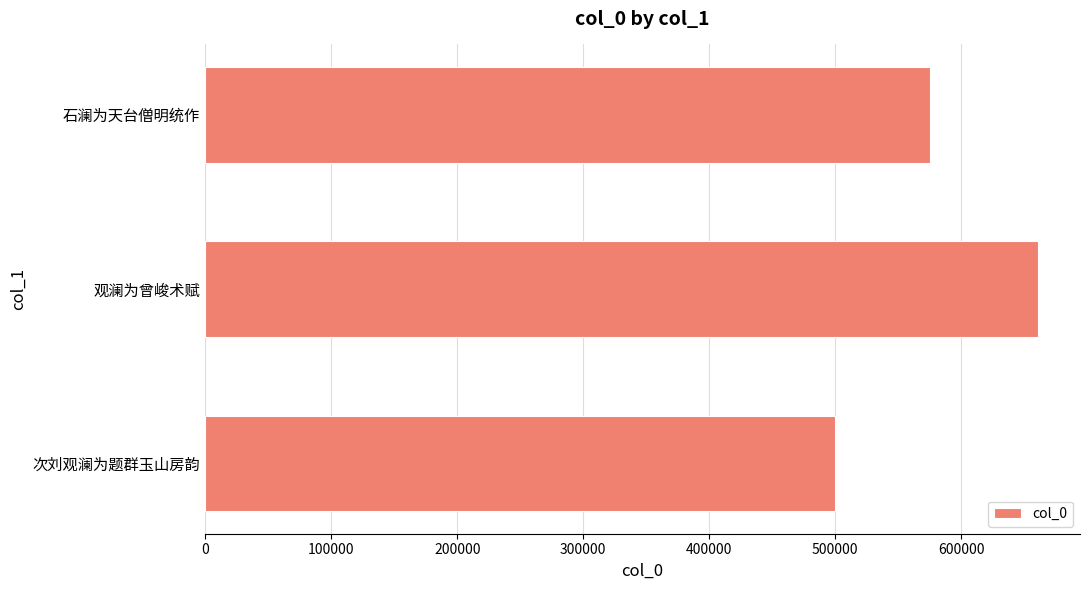

What is the greatest value displayed?

661104